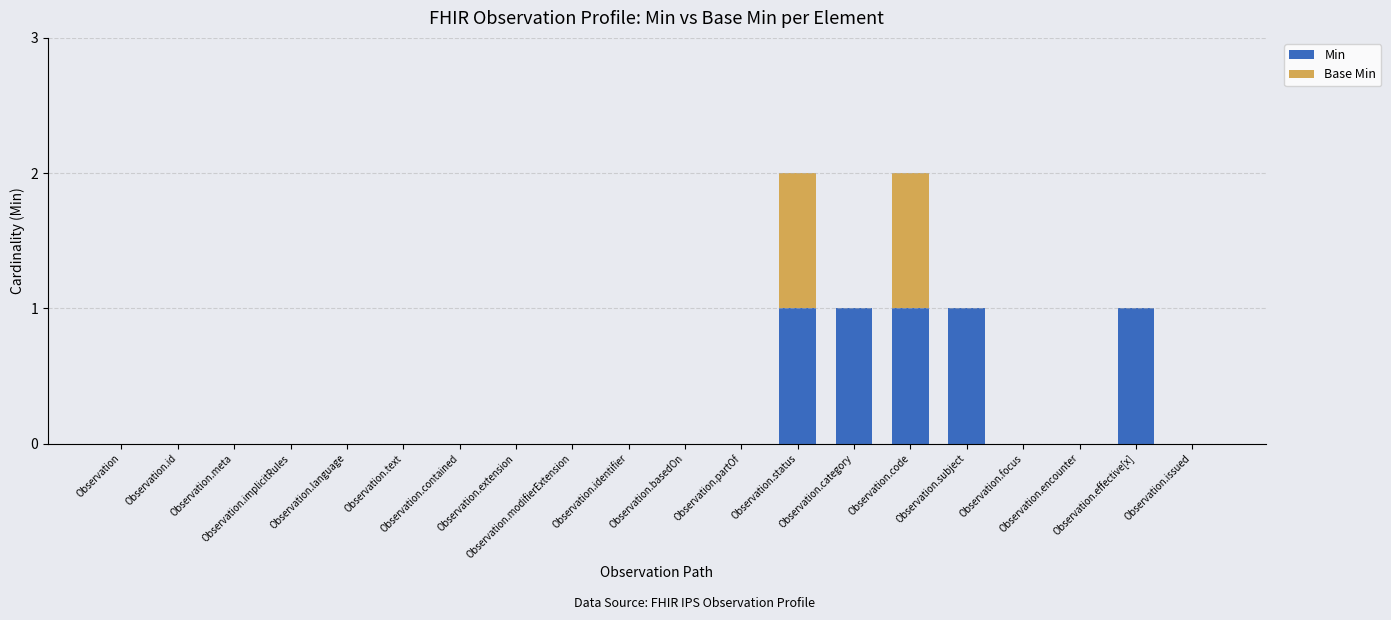

Are the bars horizontal?

No